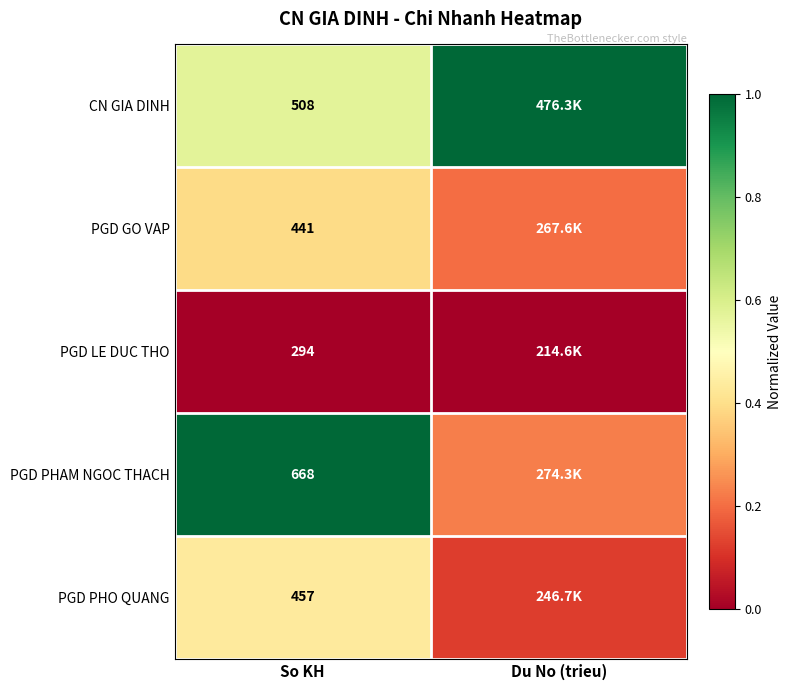

Between So KH and Du No (trieu), which is larger?

Du No (trieu)